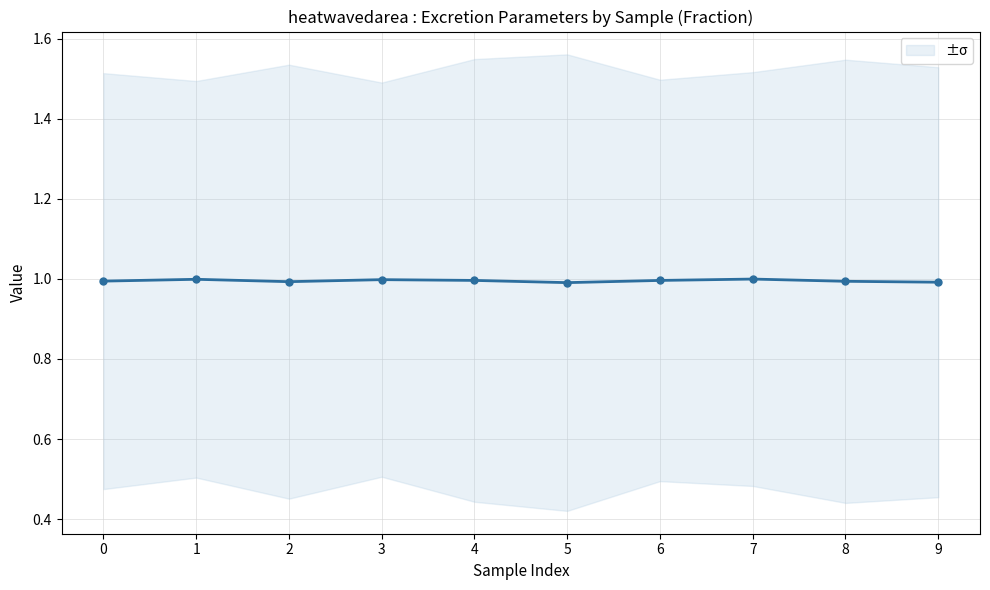

How many points are lower than both their immediate neighbors (excluding endpoints)?

2